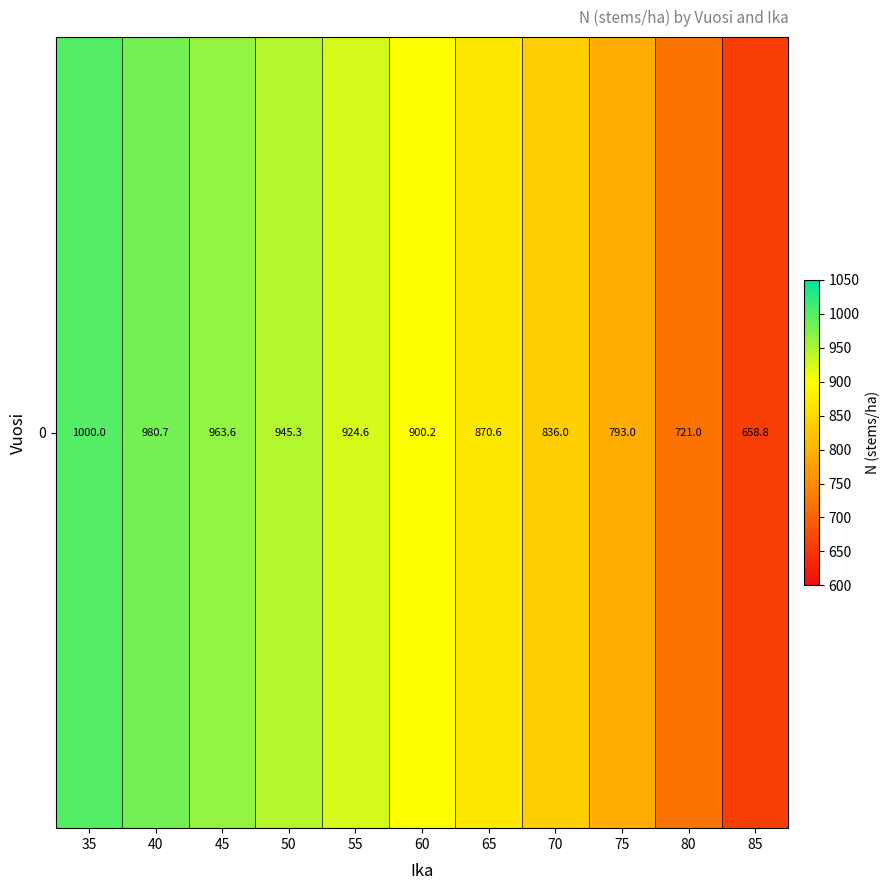

How many categories are shown in the chart?

11